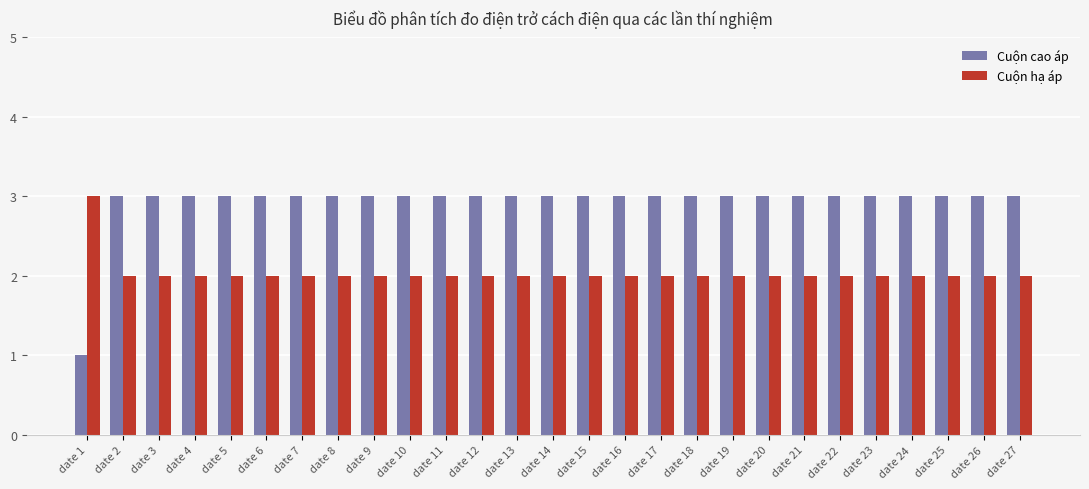

Count the number of categories in the chart.

27